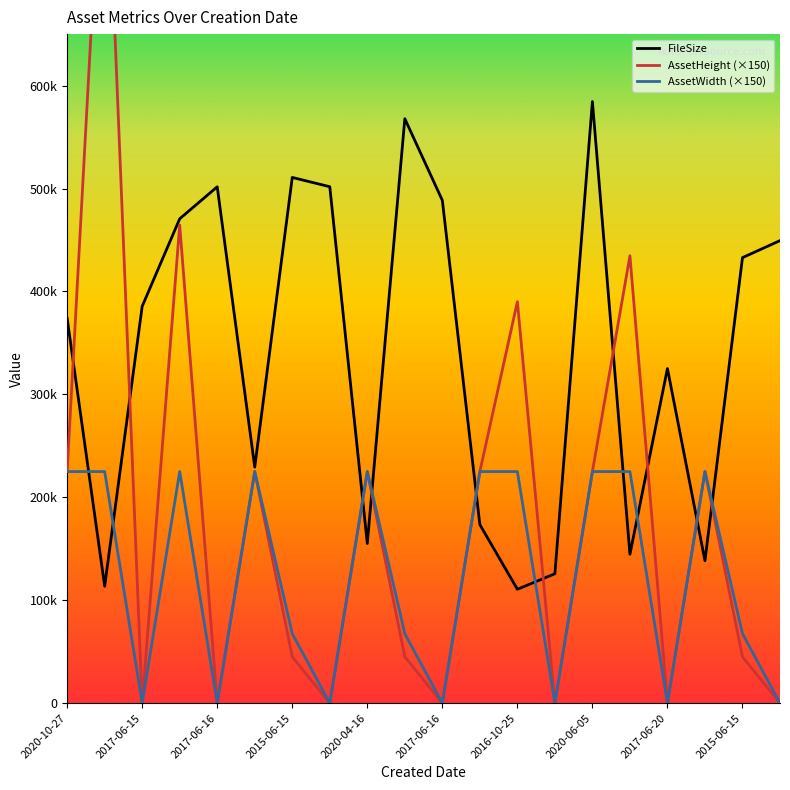

At which category does the chart reach its minimum across all series?

2017-06-15